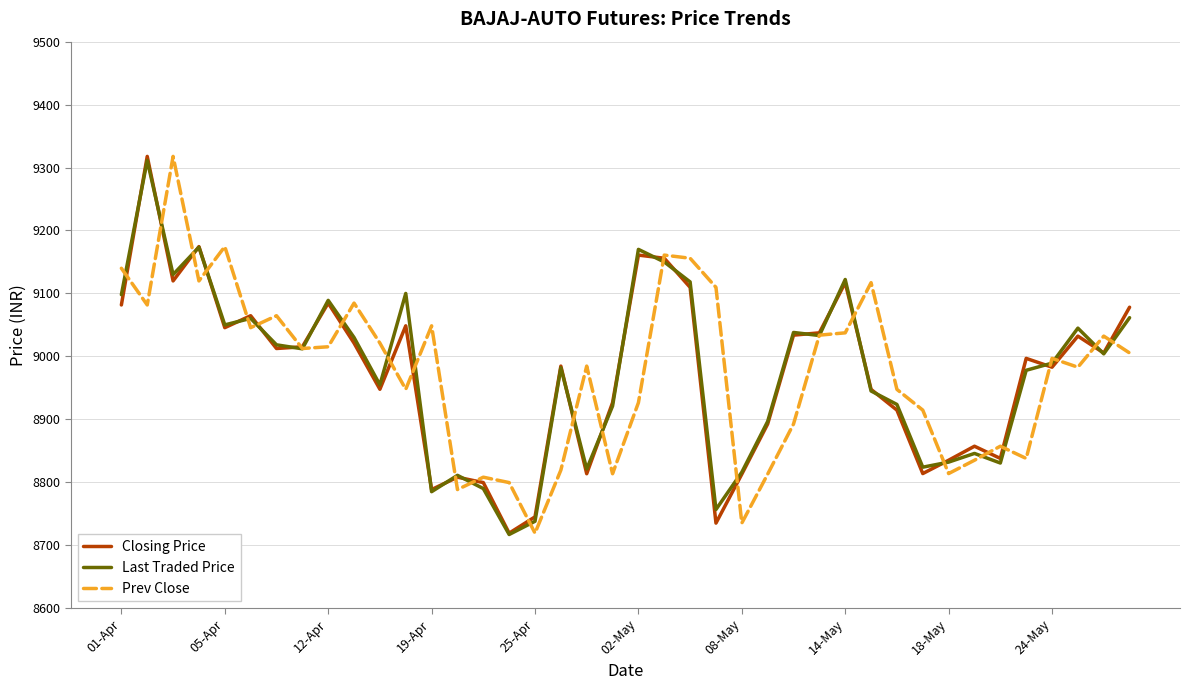

What is the greatest value displayed?

9317.8